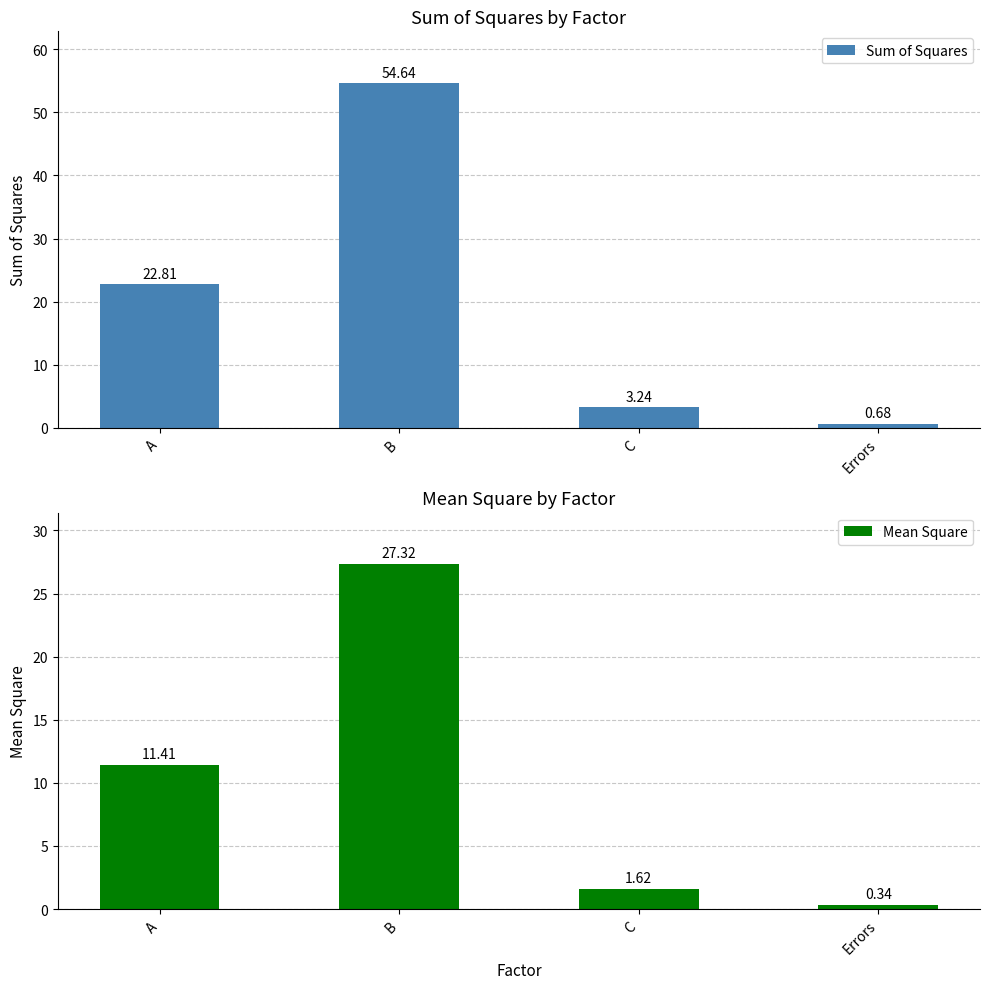

Where does the Sum of Squares series first go above 22?

A